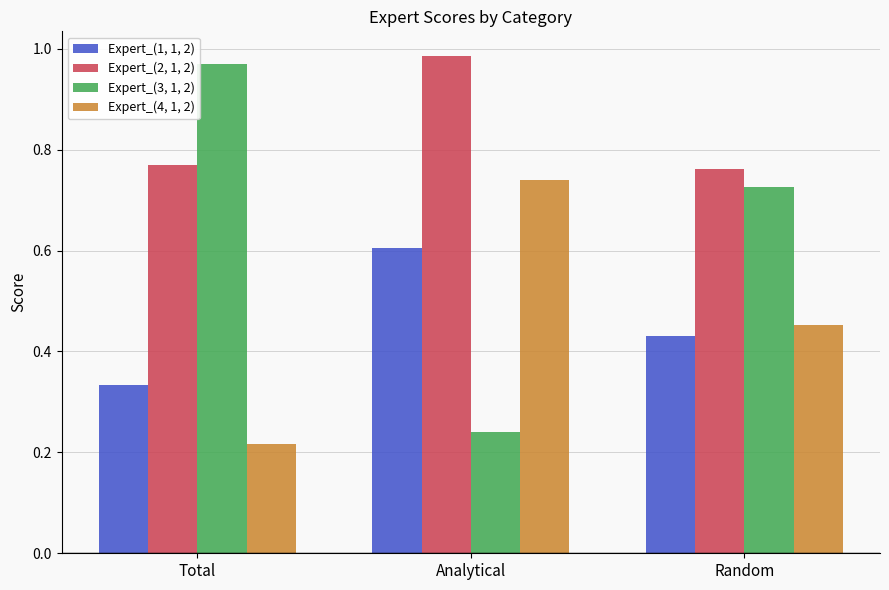

At how many categories does at least one series exceed 0?

3